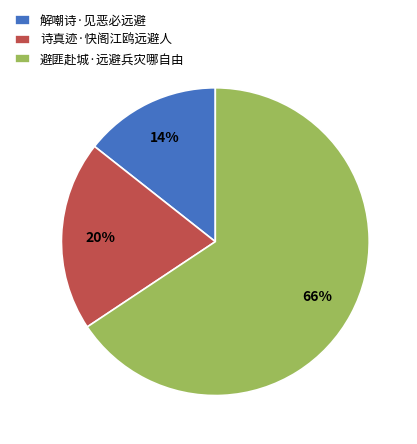

Which category has the smallest portion of the pie?

解嘲诗·见恶必远避